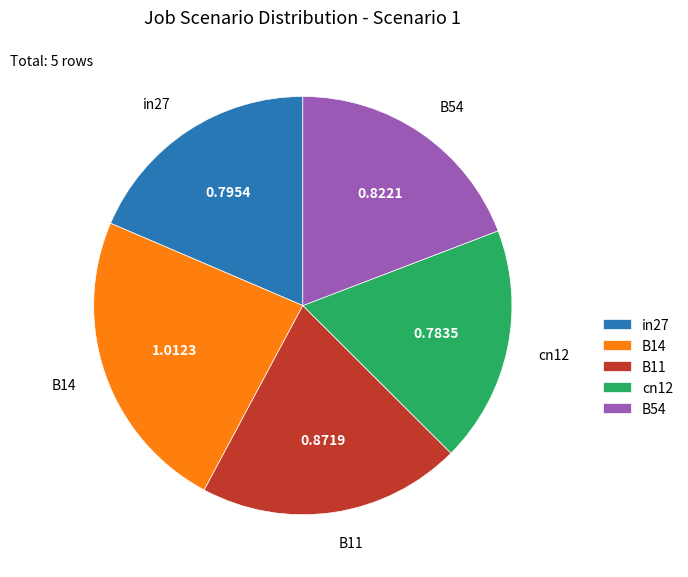

Is there any slice that represents more than half of the pie?

No